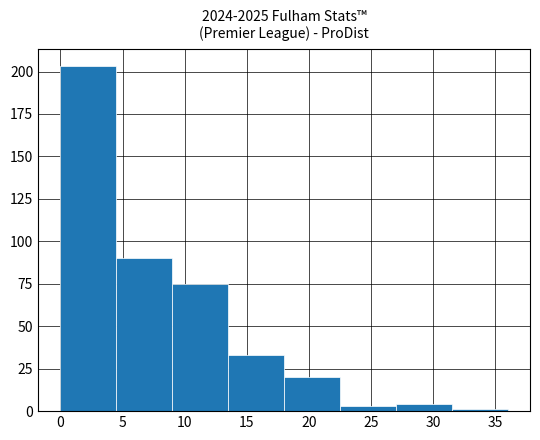

Reading left to right, transcribe this chart: for each bar, give the range it covers on the x-axis and its height. The values are not printed on the chart, so give them approximately, as read against the axis.

0.0 to 4.5: 205
4.5 to 9.0: 90
9.0 to 13.5: 75
13.5 to 18.0: 35
18.0 to 22.5: 20
22.5 to 27.0: under 5
27.0 to 31.5: under 5
31.5 to 36.0: under 5